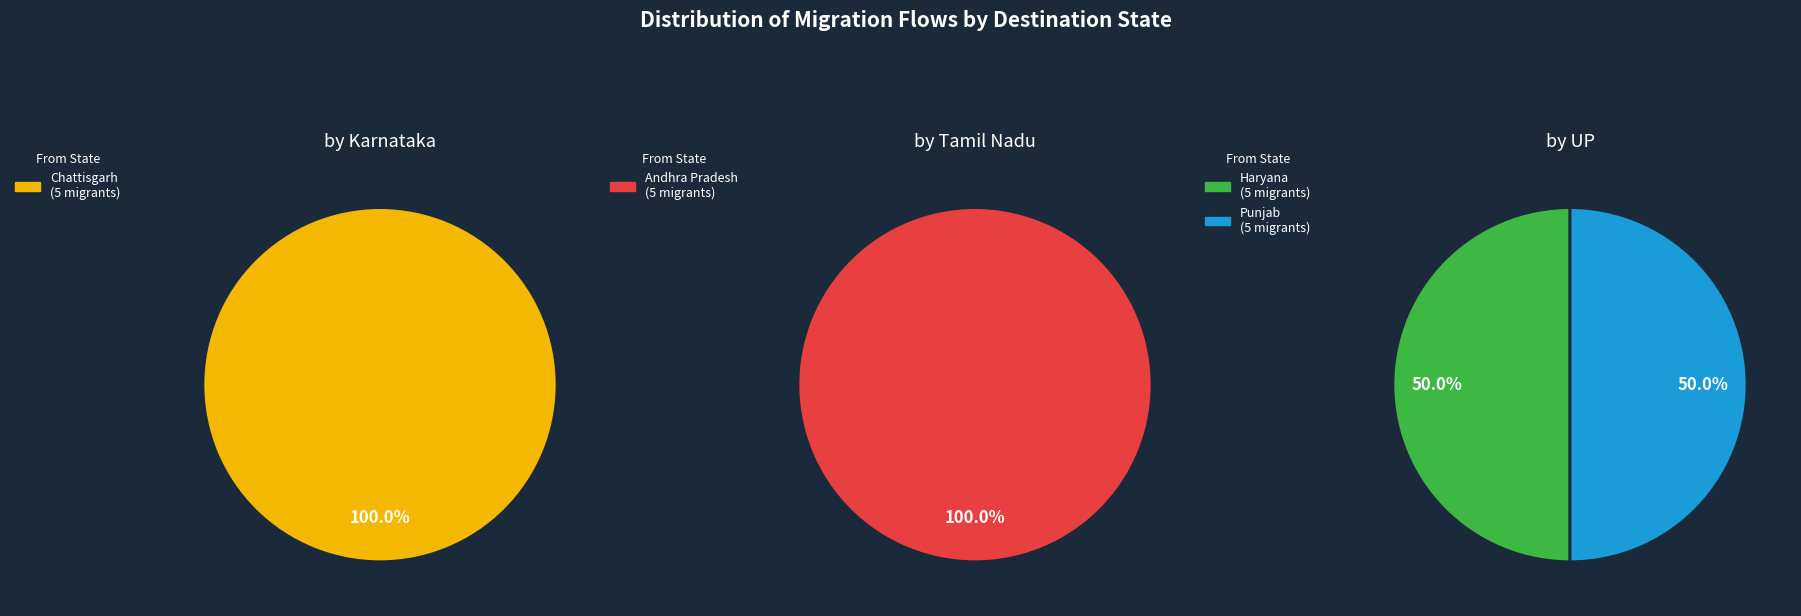

Which has a higher value, Chattisgarh or Andhra Pradesh?

Chattisgarh